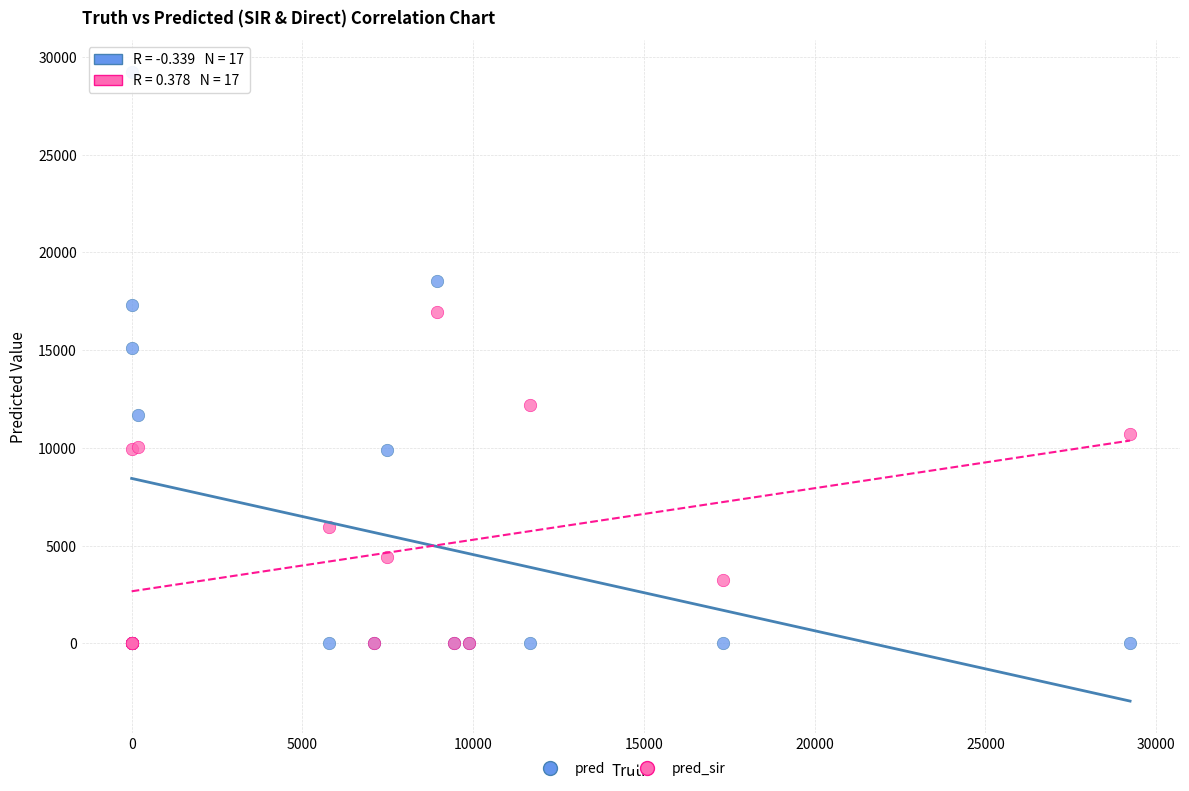

What are all the series names shown in the legend?

pred, pred_sir